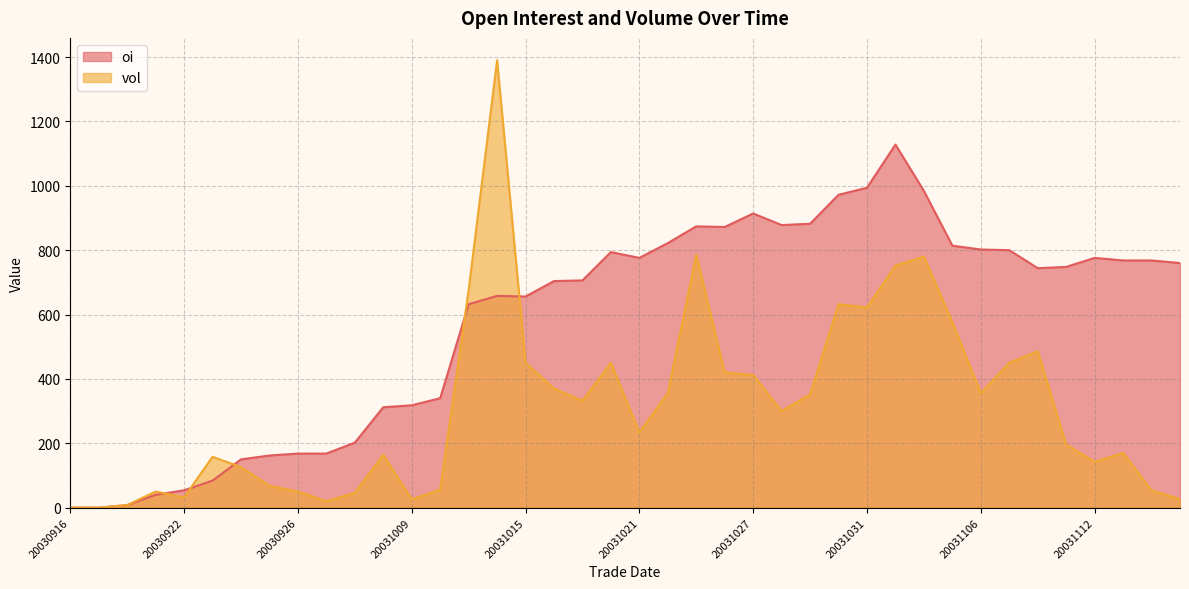

How many times do oi and vol cross each other?

5